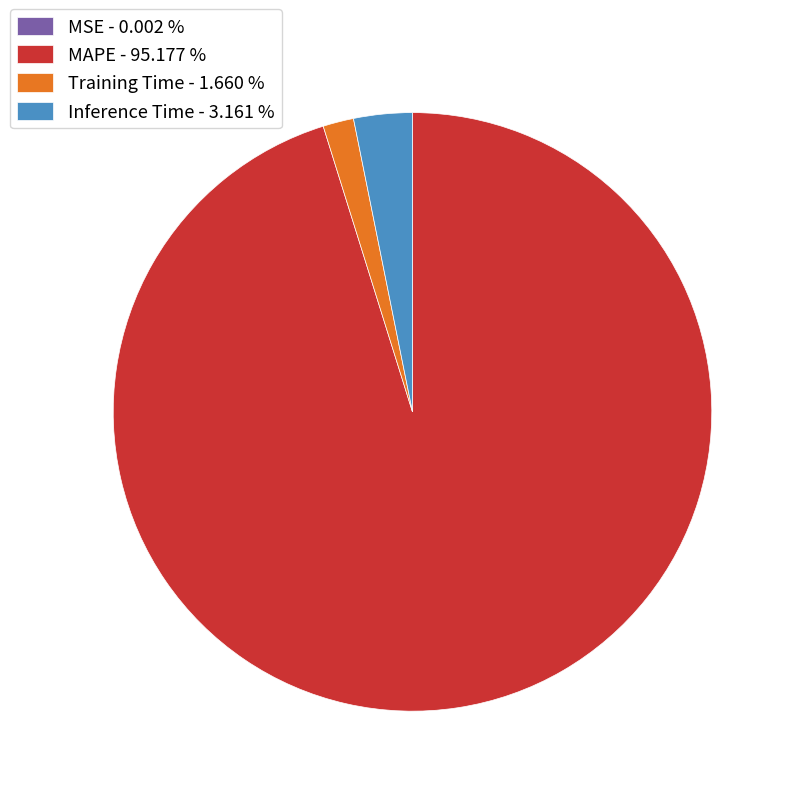

Is there any slice that represents more than half of the pie?

Yes